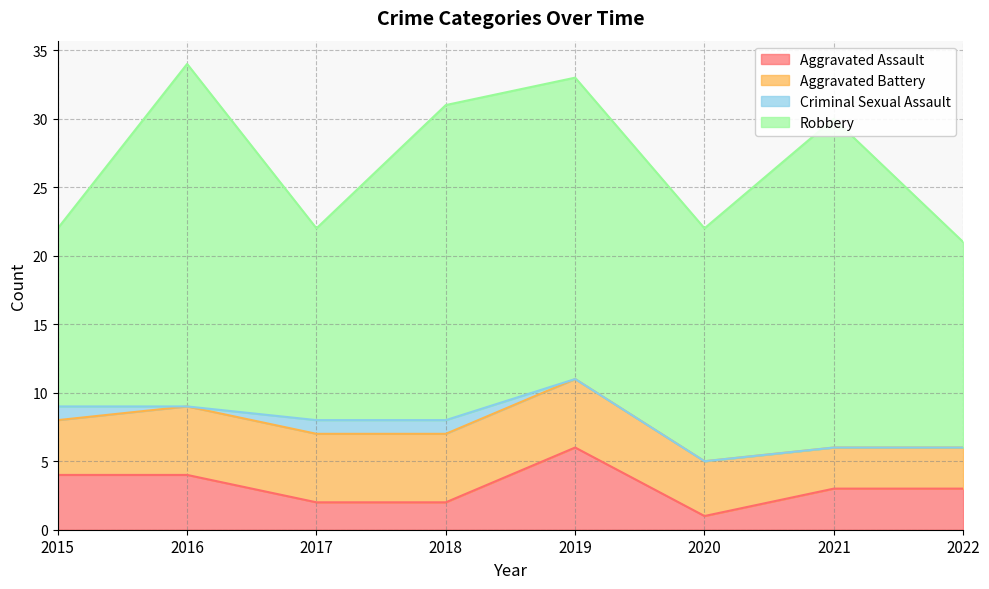

At which category is the sum across all series the highest?

2016